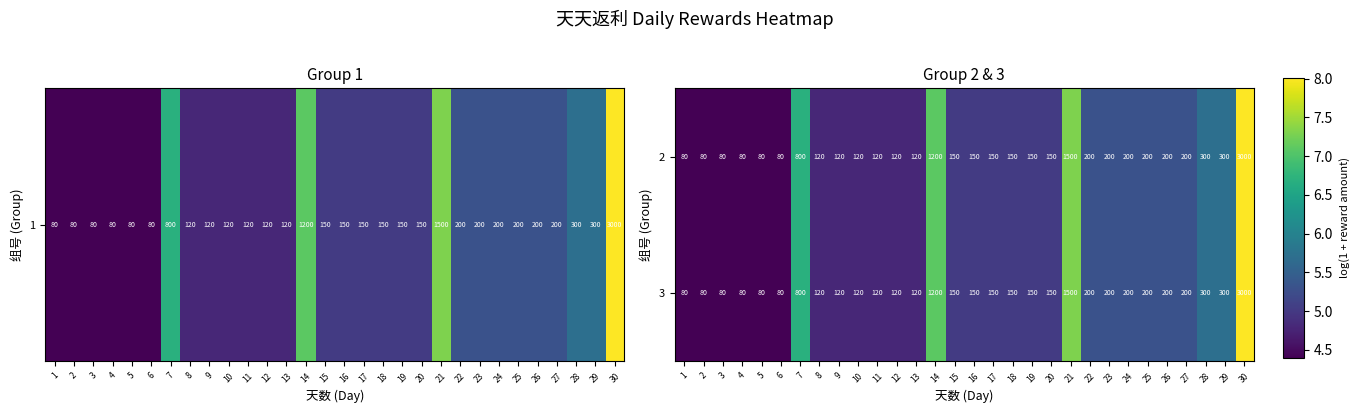

What is the sum of all 3 values?

10400